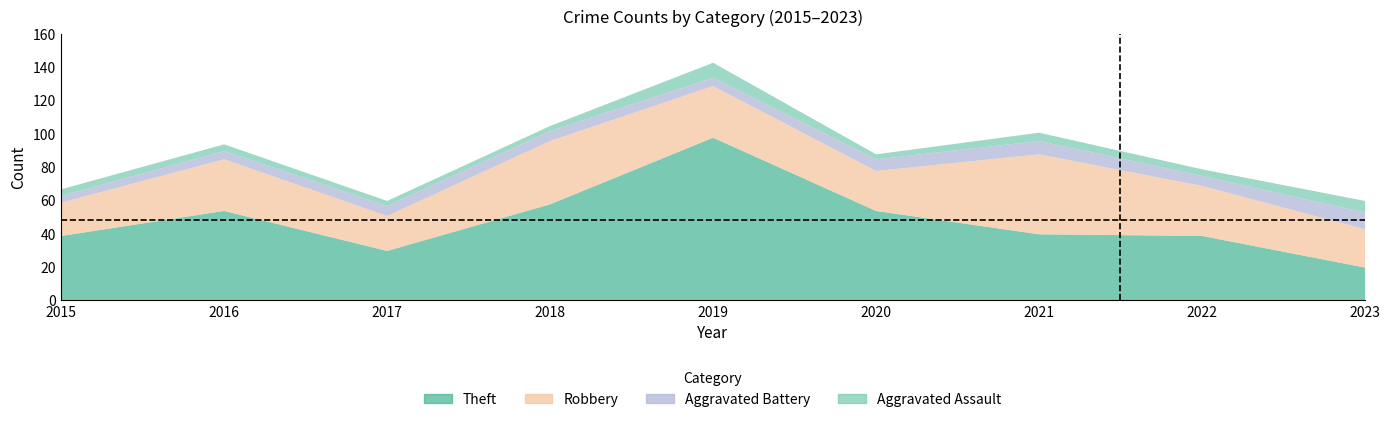

What is the value of the Aggravated Assault point at the 4th from the left?

3